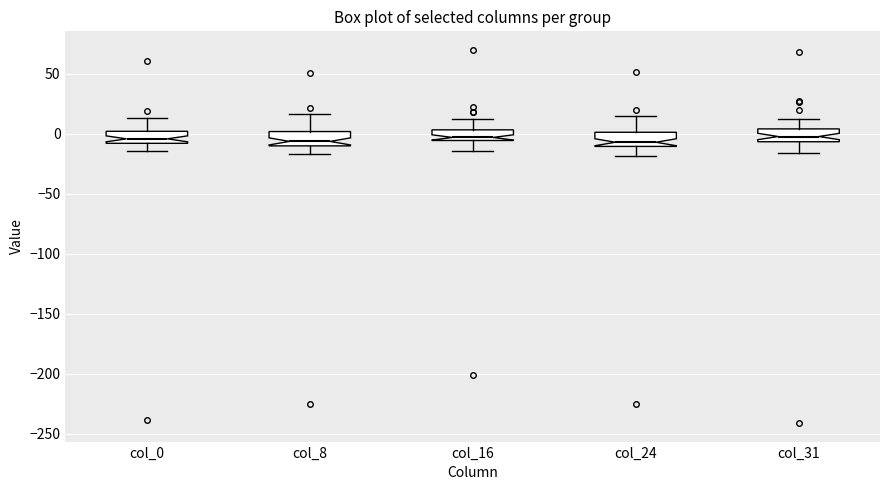

Reading left to right, transcribe this box plot: for each box, give where its median line is, the range the box spans, and where its two whiskers end, as read against the y-axis. The values are not printed on the chart, so give them approximately, as read against the axis.

col_0: median -5, box -10 to 0, whiskers -15 to 15
col_8: median -5, box -10 to 0, whiskers -15 to 15
col_16: median -5 (just above the box's lower edge), box -5 to 5, whiskers -15 to 10
col_24: median -5, box -10 to 0, whiskers -20 to 15
col_31: median 0, box -5 to 5, whiskers -15 to 10